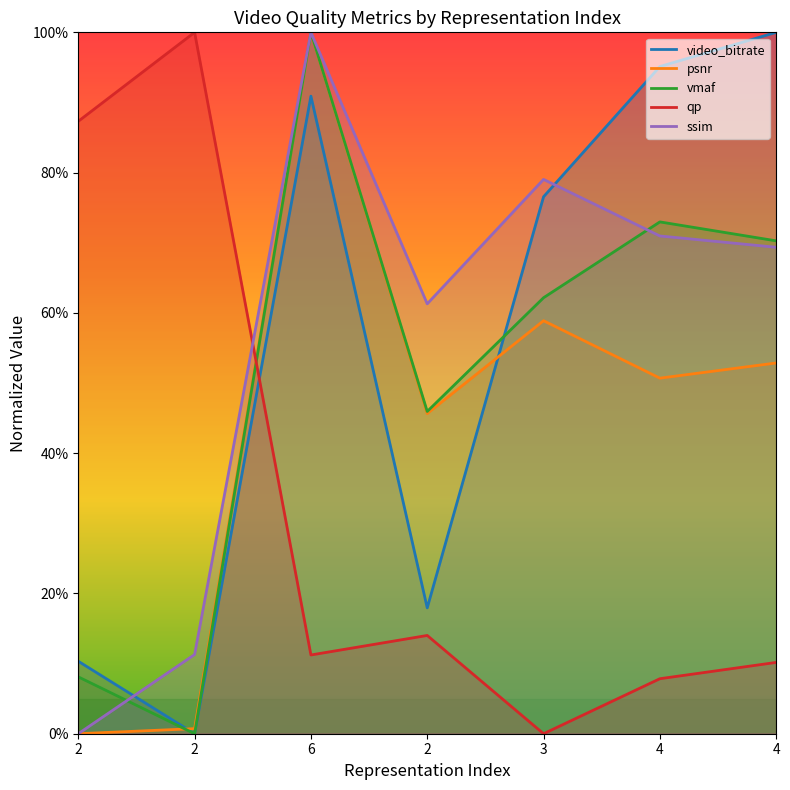

The value of qp at 2 is 14.0. True or false?

True